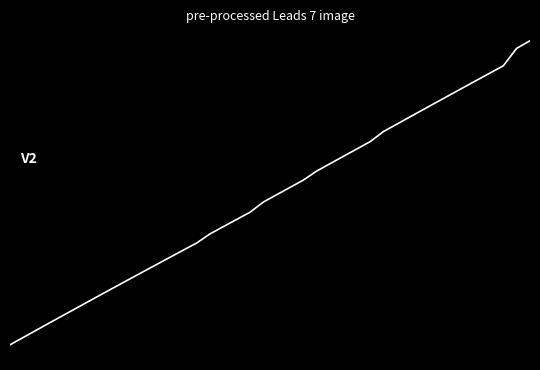

Does the chart display data point markers on the line(s)?

No